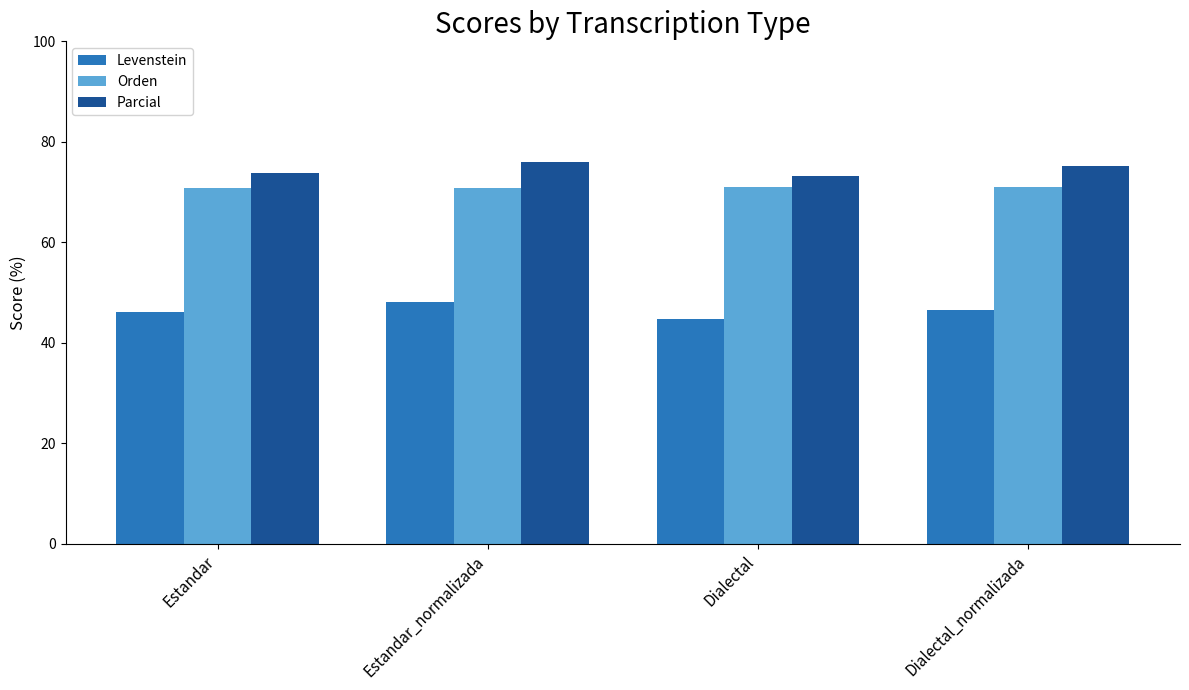

What is the label of the 4th bar from the right?

Estandar